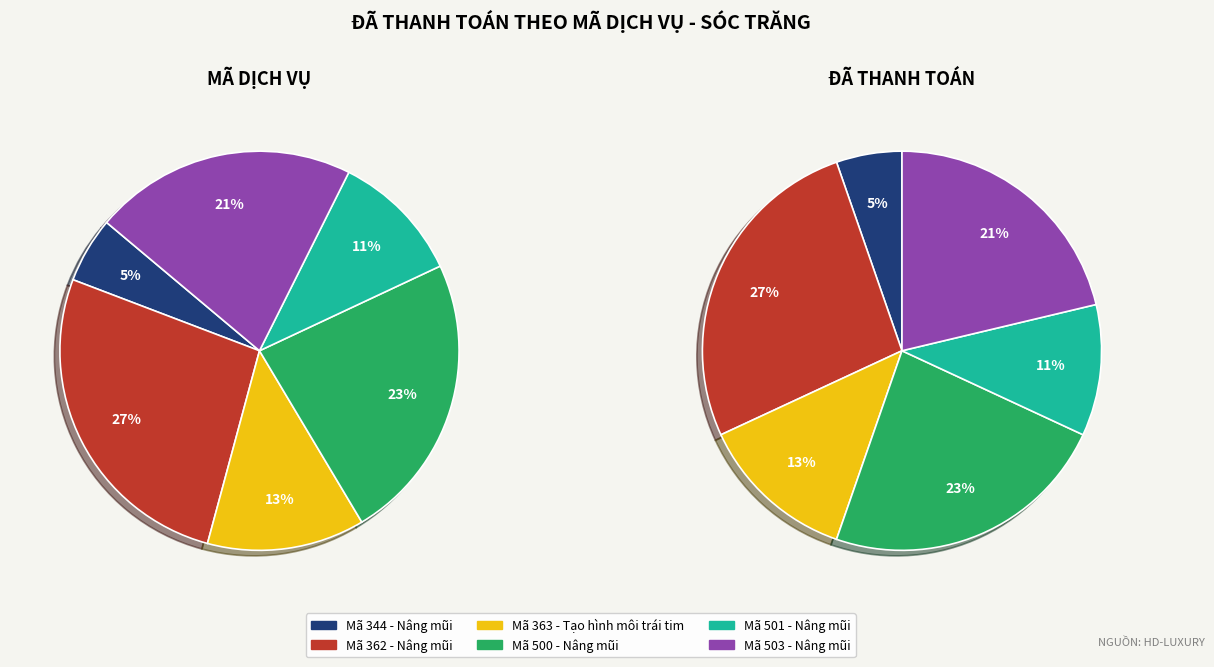

How many slices are in this pie chart?

6